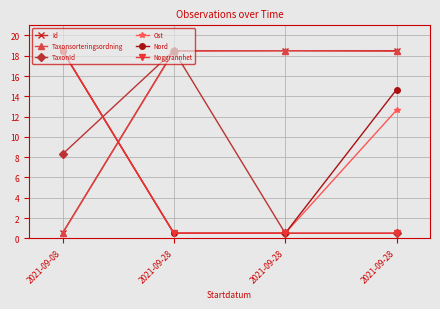

At which label does TaxonId first exceed 8?

2021-09-08